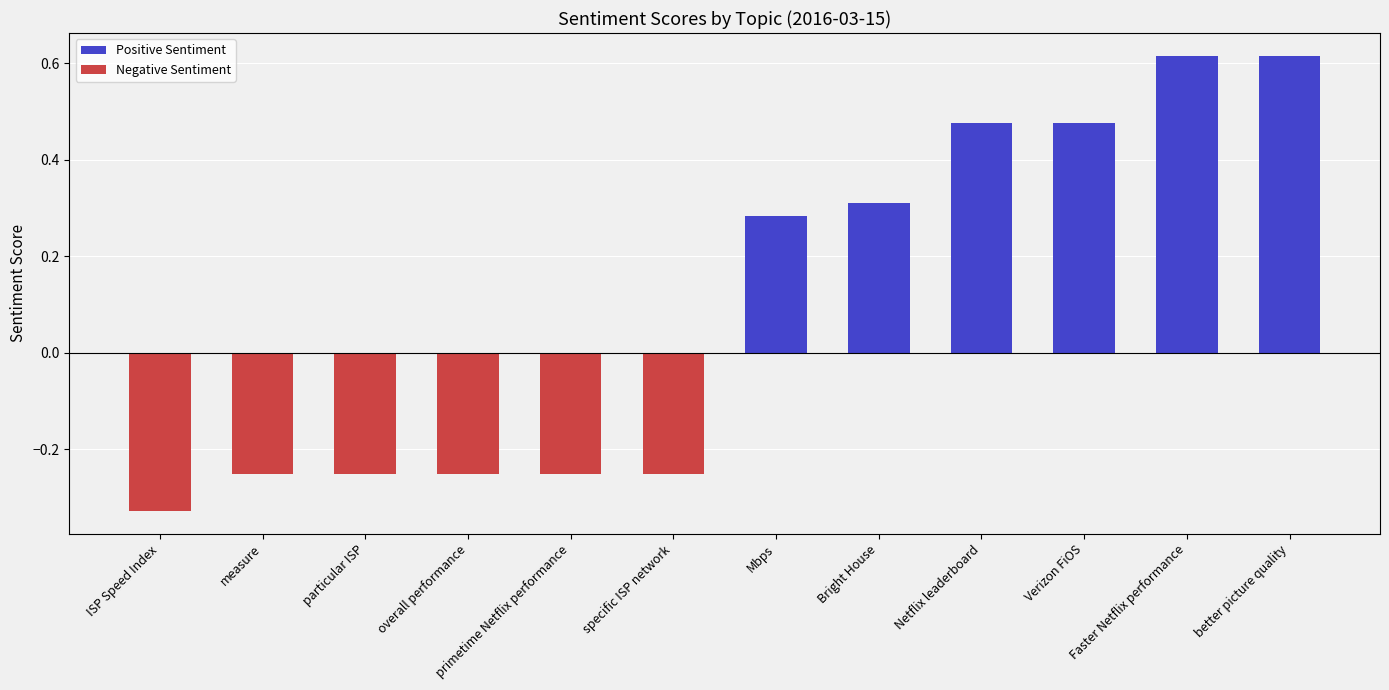

What is the sum of the values at Faster Netflix performance and Netflix leaderboard?

1.1